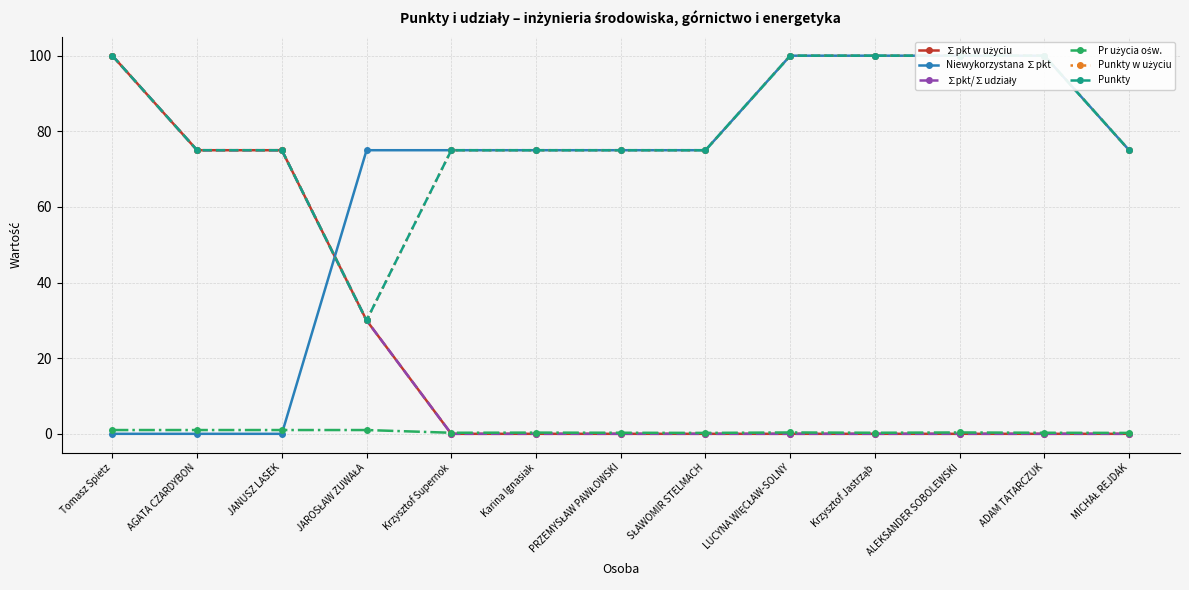

At which label is Niewykorzystana ∑pkt closest to 50?

JAROSŁAW ZUWAŁA